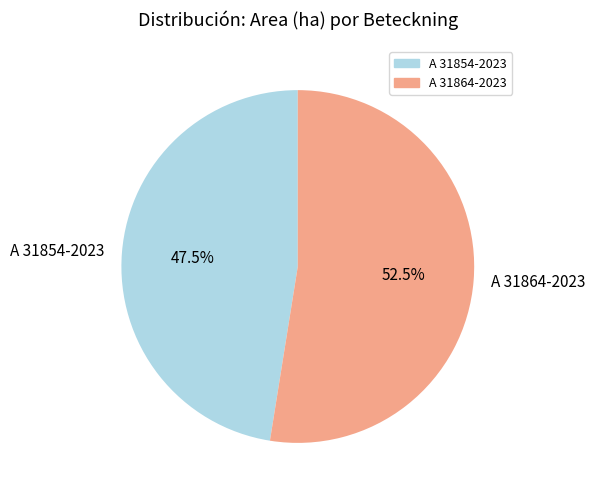

Which slice is the largest?

A 31864-2023